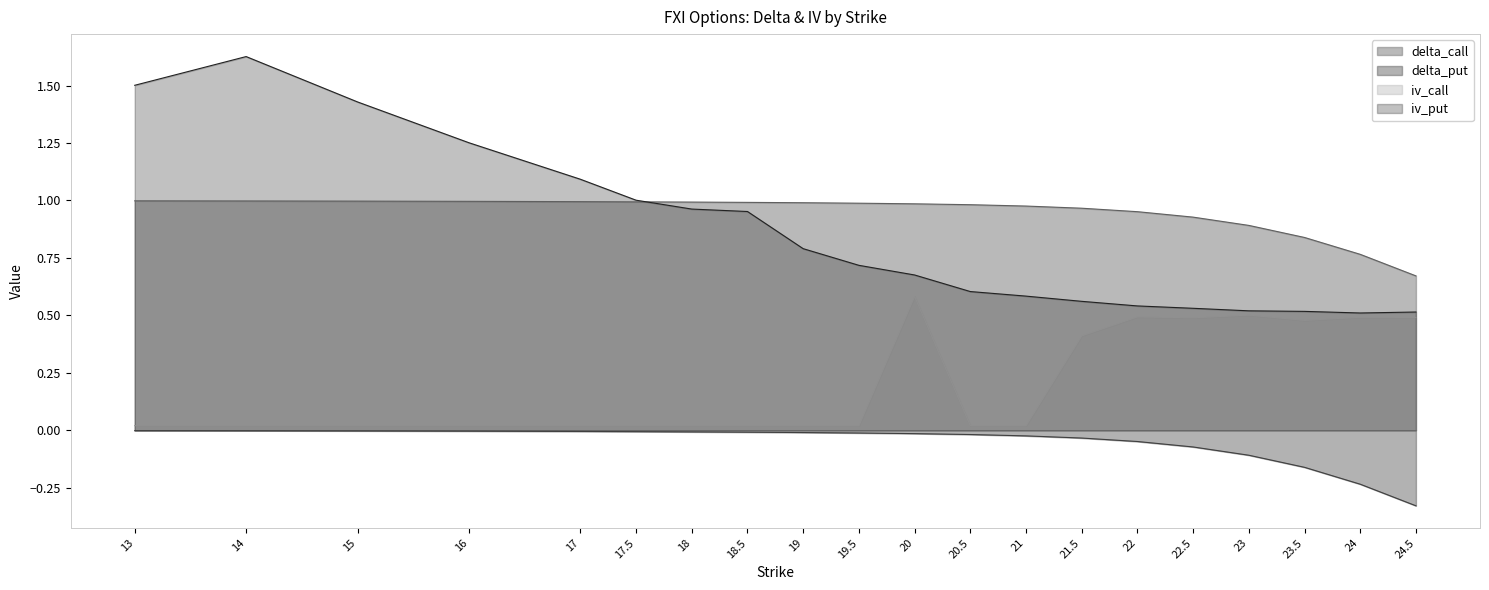

The delta_call series shows 1.0 at 13. True or false?

True